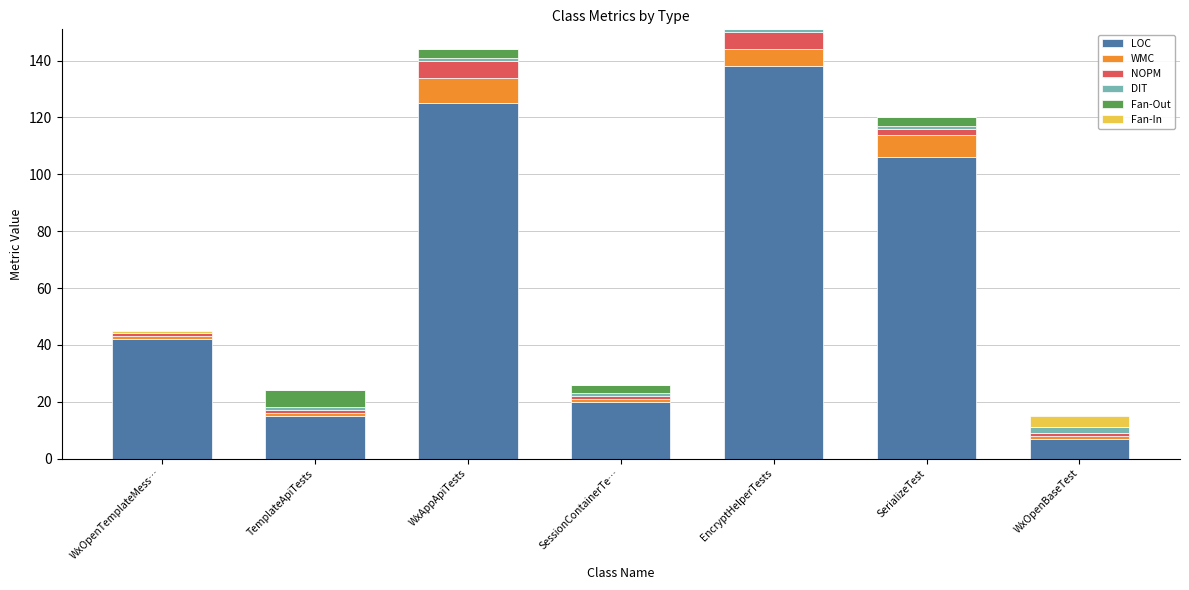

What is the difference between the maximum and second lowest values in the WMC series?

8